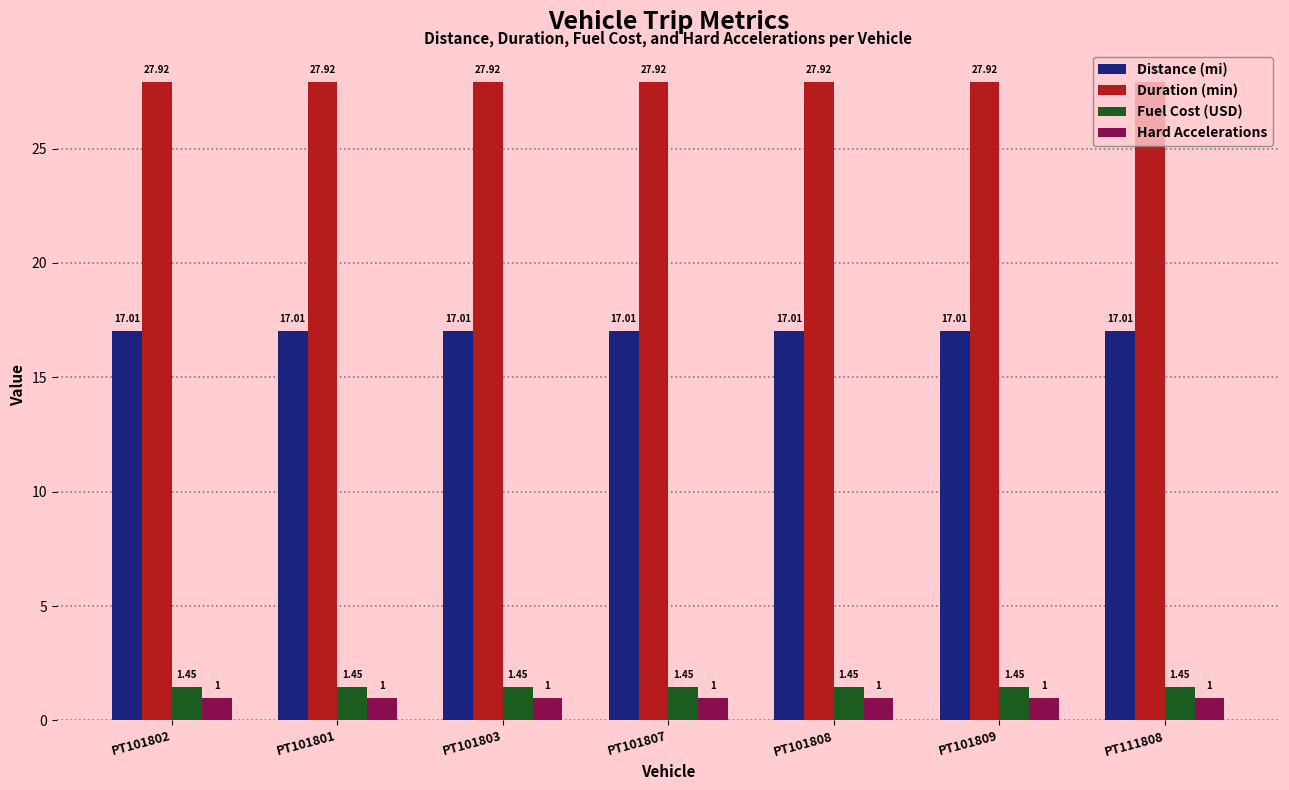

At PT101809, list the series in order from largest to smallest.

Duration (min), Distance (mi), Fuel Cost (USD), Hard Accelerations